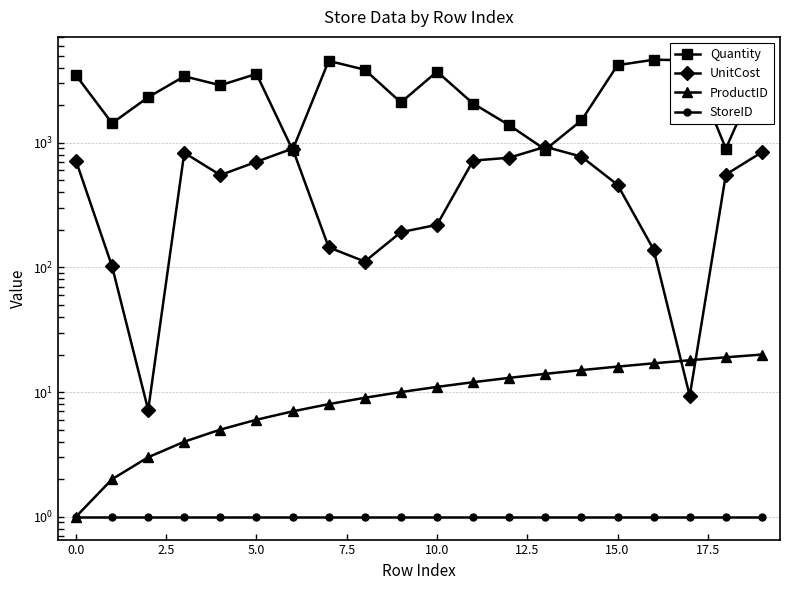

What is the label of the 14th point from the left?

13